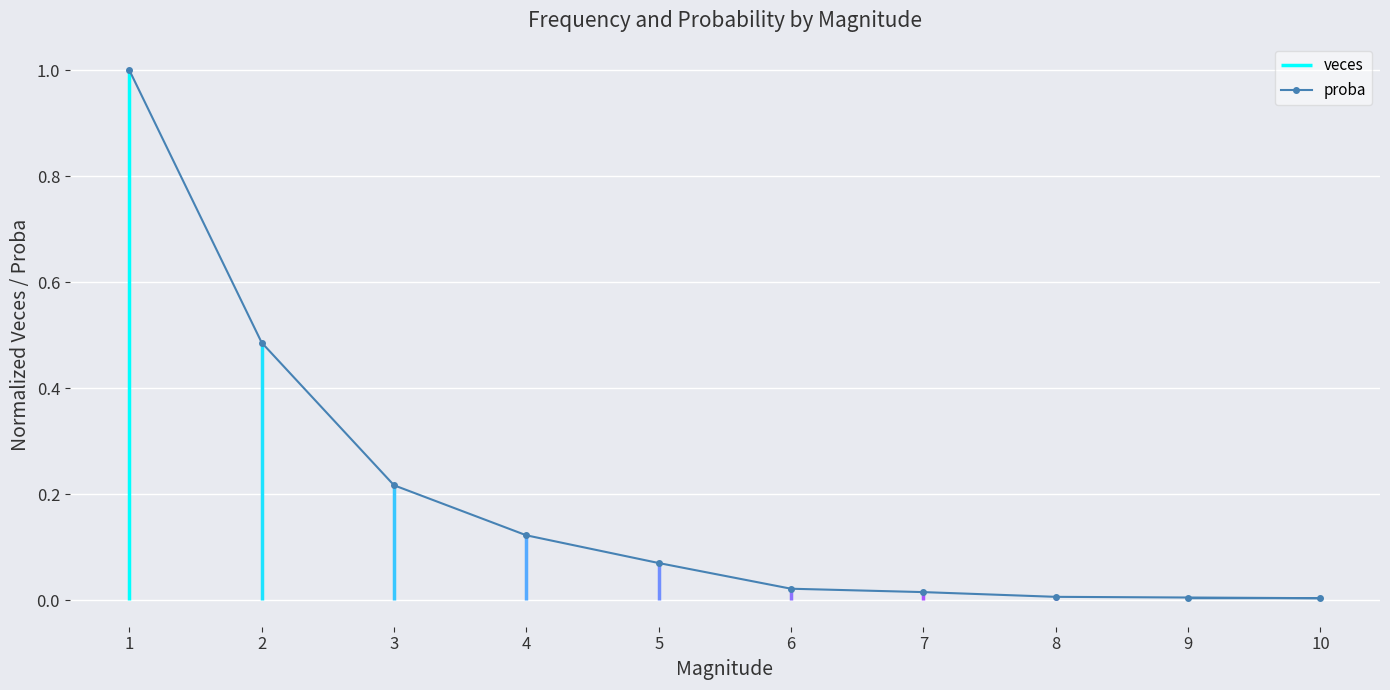

Is it true that proba equals 1.0 at 1?

True